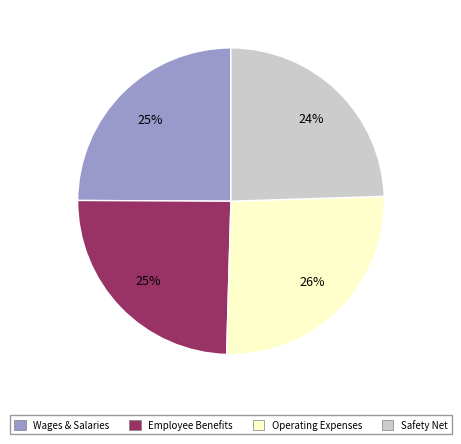

To the nearest percent, what is the average slice percentage?

25%